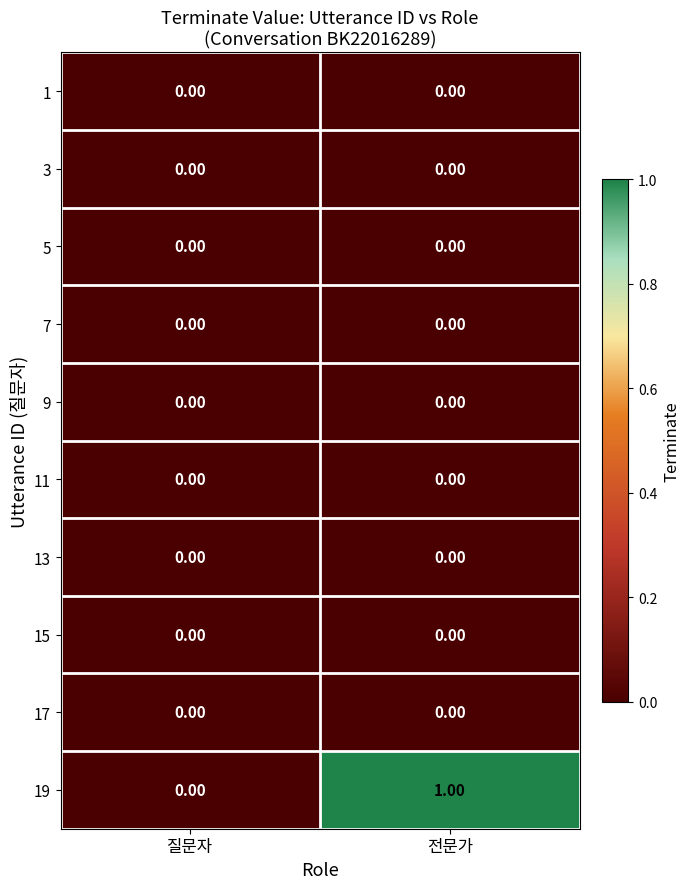

Where is 19 nearest to the value 0?

질문자